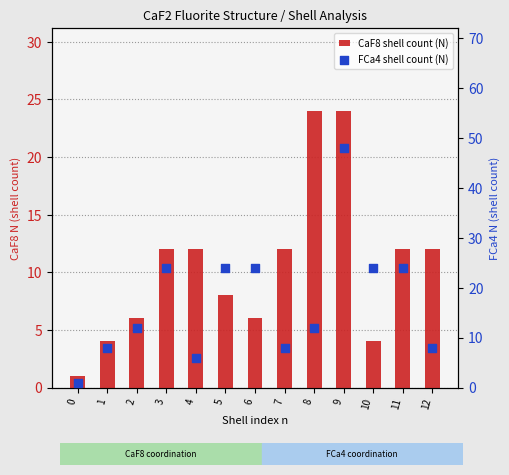

Is the value of CaF8 shell count (N) at 9 greater than the value of FCa4 shell count (N) at 11?

No